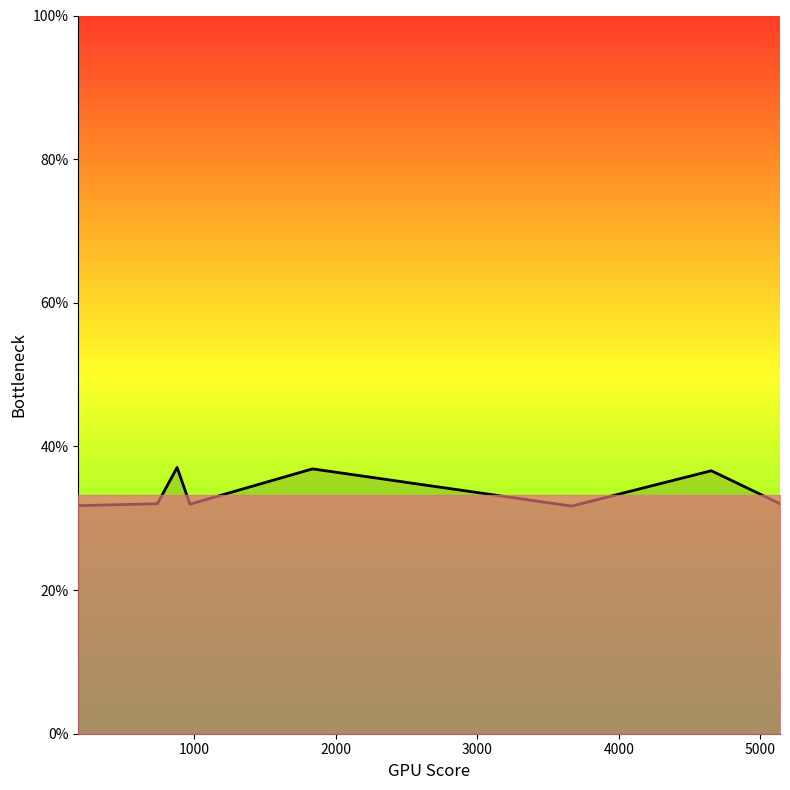

What is the sum of all values?

370.2